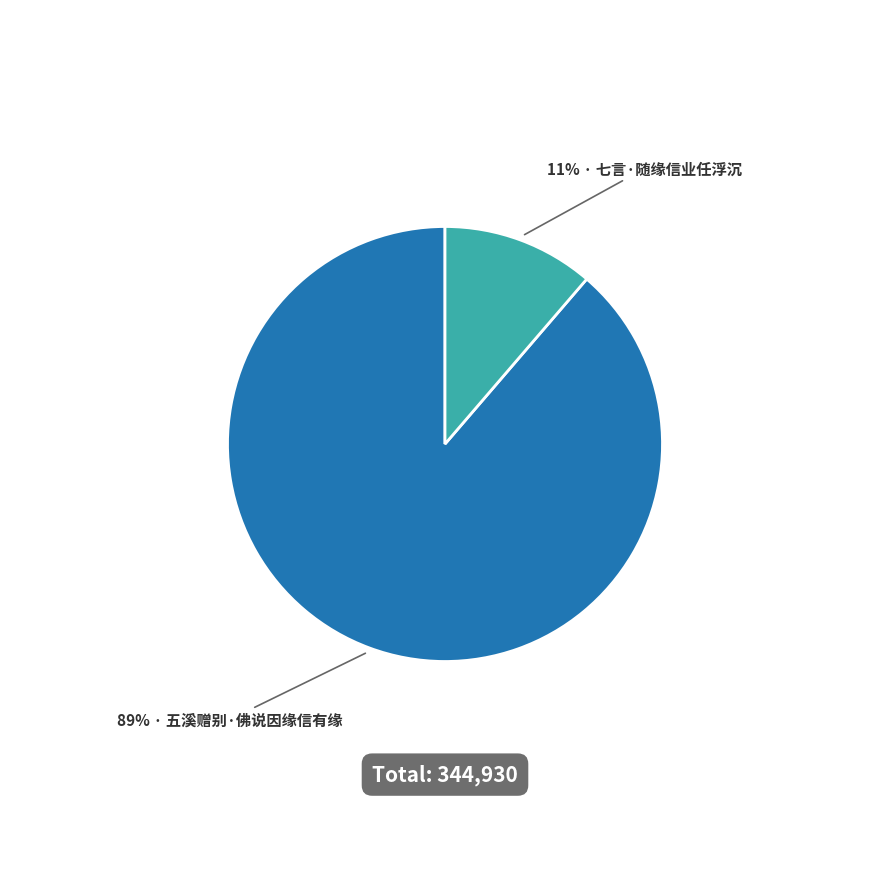

Is there any slice that represents more than half of the pie?

Yes